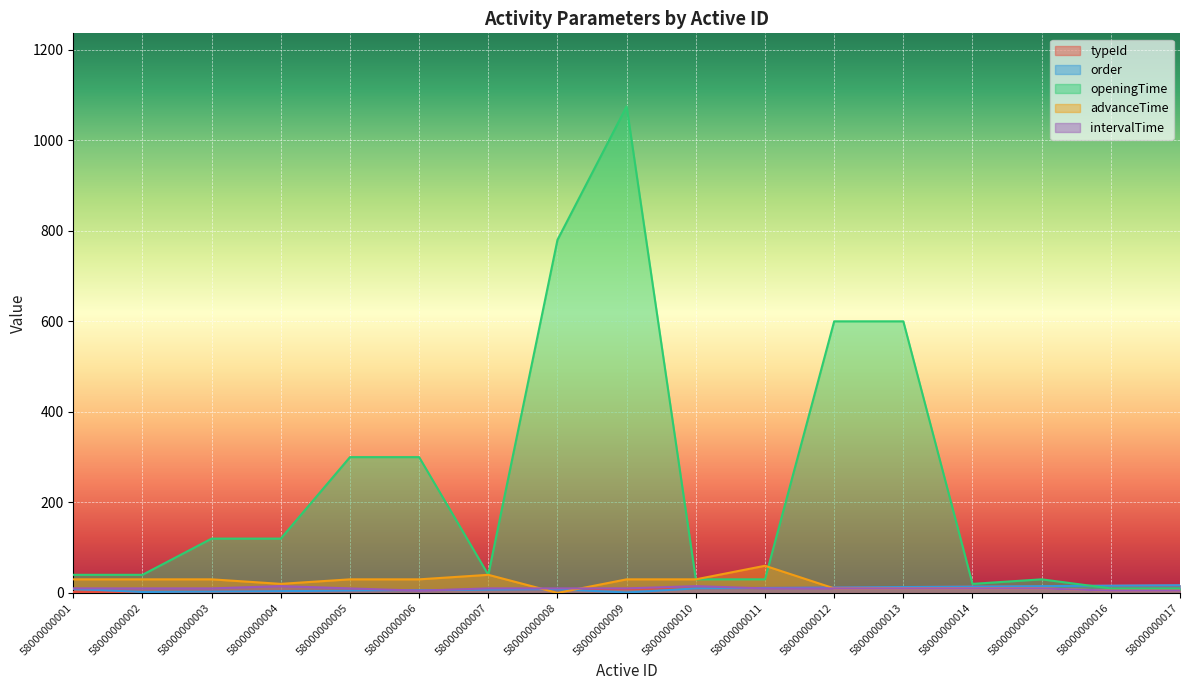

Reading left to right, extract all data points from this chart.

typeId: 58000000001=2	58000000002=1	58000000003=3	58000000004=4	58000000005=5	58000000006=6	58000000007=7	58000000008=8	58000000009=9	58000000010=10	58000000011=11	58000000012=12	58000000013=13	58000000014=14	58000000015=15	58000000016=16	58000000017=17
order: 58000000001=9	58000000002=2	58000000003=3	58000000004=4	58000000005=5	58000000006=6	58000000007=7	58000000008=8	58000000009=1	58000000010=10	58000000011=11	58000000012=12	58000000013=13	58000000014=14	58000000015=15	58000000016=16	58000000017=17
openingTime: 58000000001=40	58000000002=40	58000000003=120	58000000004=120	58000000005=300	58000000006=300	58000000007=40	58000000008=780	58000000009=1075	58000000010=30	58000000011=30	58000000012=600	58000000013=600	58000000014=20	58000000015=30	58000000016=10	58000000017=10
advanceTime: 58000000001=30	58000000002=30	58000000003=30	58000000004=20	58000000005=30	58000000006=30	58000000007=40	58000000008=0	58000000009=30	58000000010=30	58000000011=60	58000000012=10	58000000013=10	58000000014=10	58000000015=10	58000000016=5	58000000017=5
intervalTime: 58000000001=10	58000000002=10	58000000003=10	58000000004=15	58000000005=10	58000000006=5	58000000007=10	58000000008=10	58000000009=10	58000000010=15	58000000011=10	58000000012=10	58000000013=10	58000000014=10	58000000015=10	58000000016=5	58000000017=5